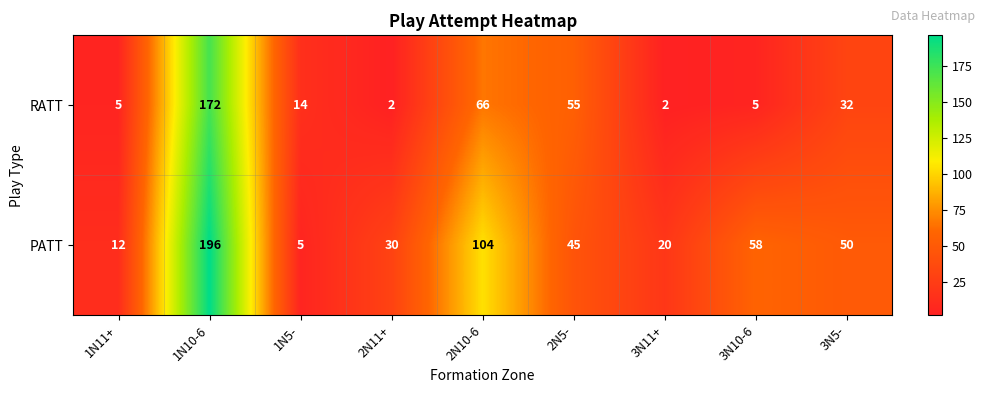

Which series has the largest total across all categories?

PATT